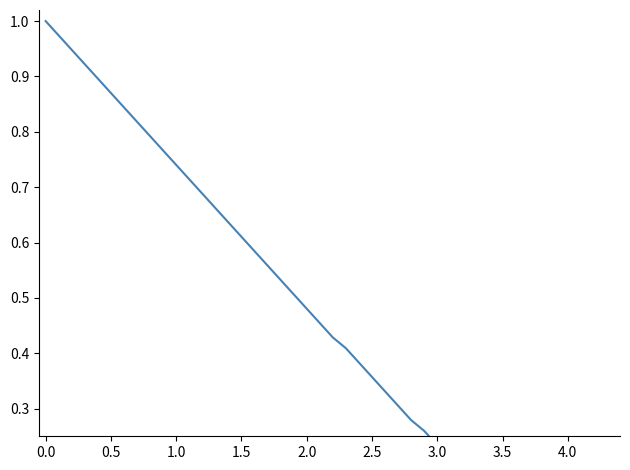

True or false: there are more than 0 points higher than both neighbors.

False